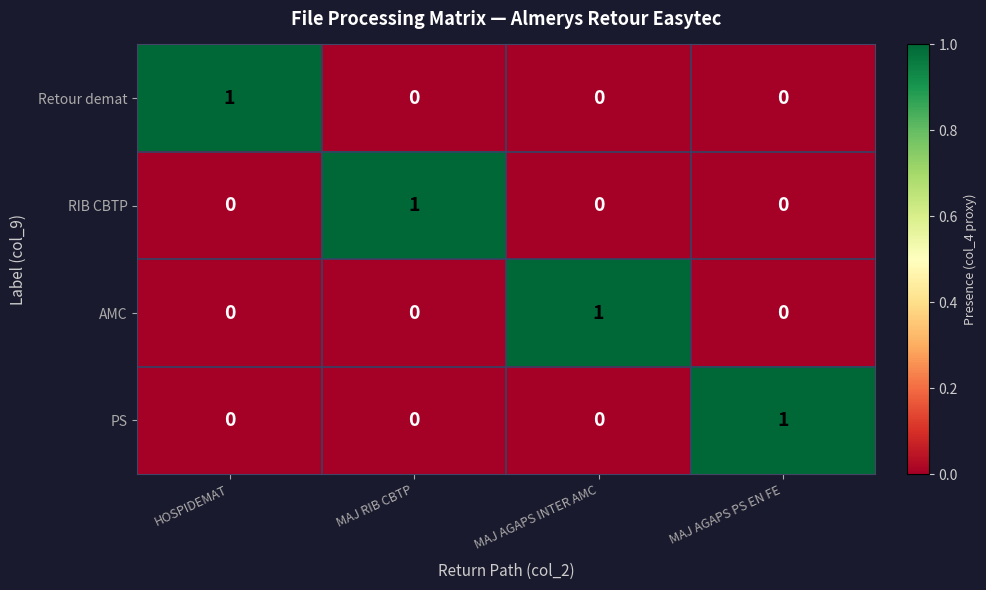

Is it true that RIB CBTP equals 0 at MAJ AGAPS PS EN FE?

True